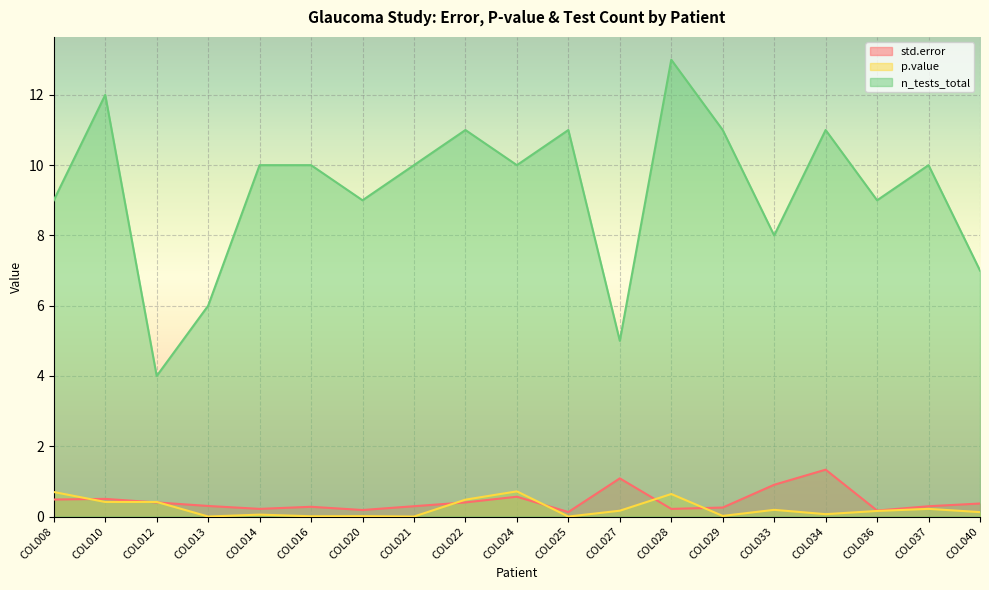

What is the sum of all std.error values?

8.4